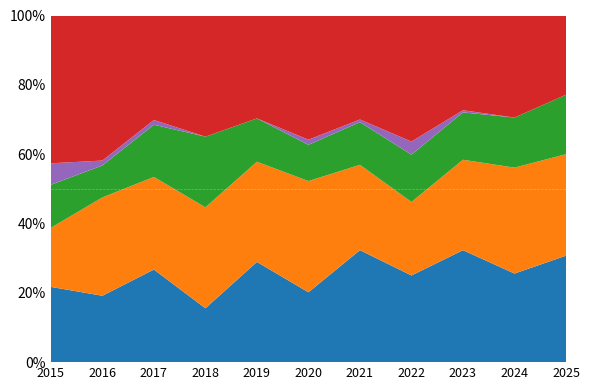

What is the total value across all series at 2019?

100.0